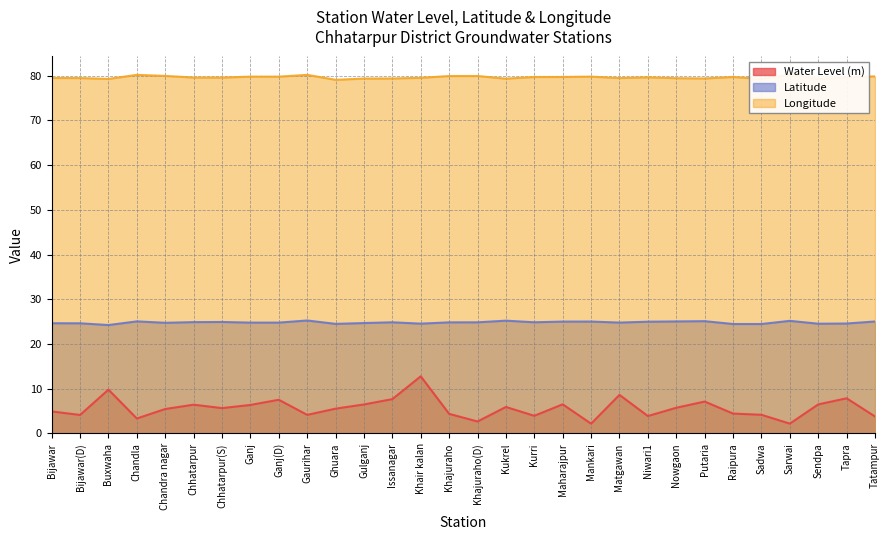

Rank the series by their maximum value, from highest to lowest.

Longitude, Latitude, Water Level (m)